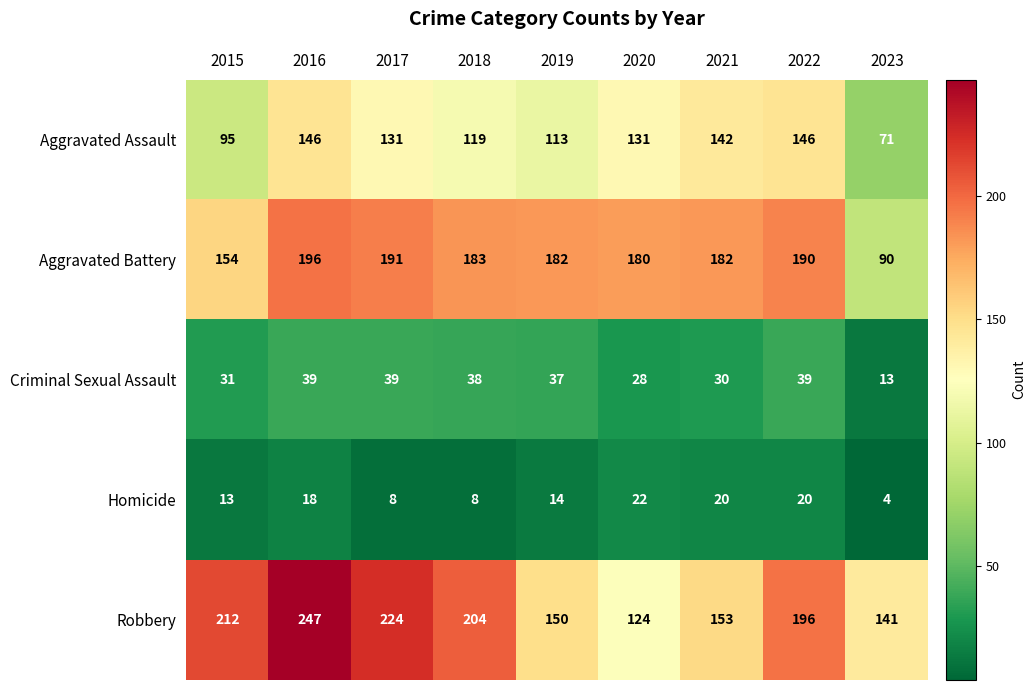

What is the spread (max minus min) of values at 2016?

229